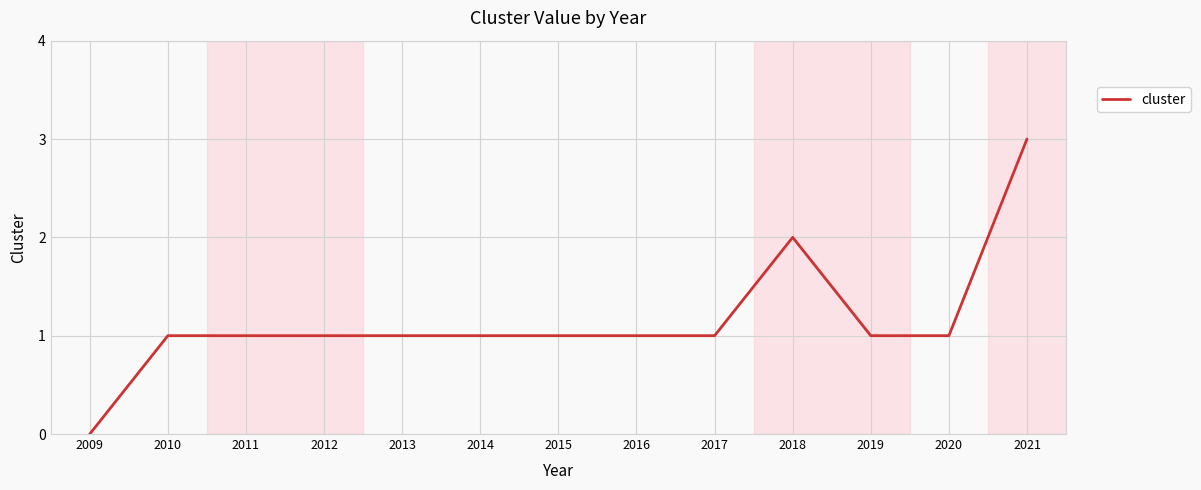

Reading right to left, list all the values displayed in this chart.

2021=3	2020=1	2019=1	2018=2	2017=1	2016=1	2015=1	2014=1	2013=1	2012=1	2011=1	2010=1	2009=0